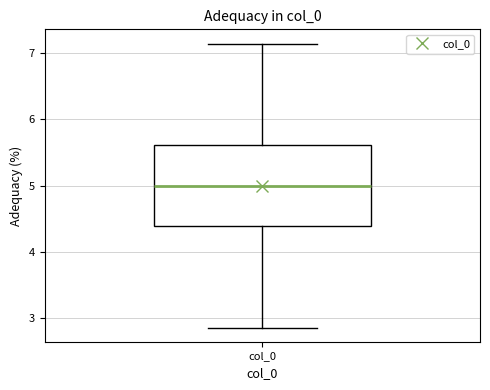

Transcribe this box plot: give where the median line is, the range the box spans, and where the two whiskers end, as read against the y-axis. The values are not printed on the chart, so give them approximately, as read against the axis.

median 5.0, box 4.4 to 5.6, whiskers 2.9 to 7.1